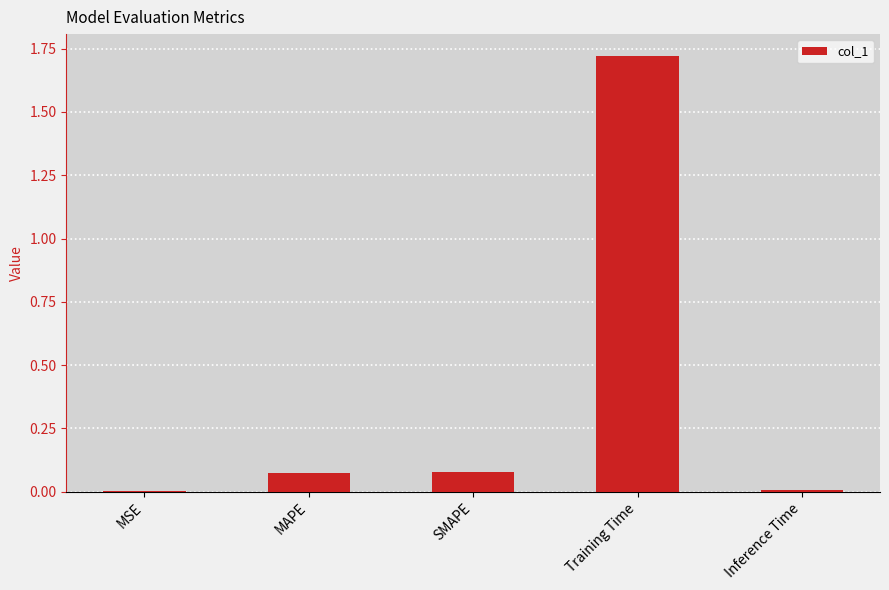

Which category has the highest value across all series?

Training Time